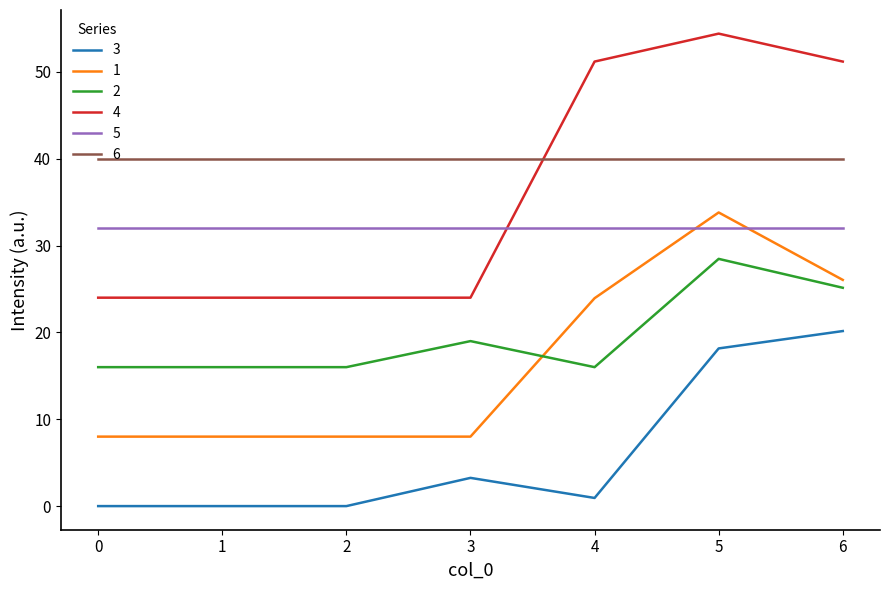

At which category is the sum across all series the highest?

5